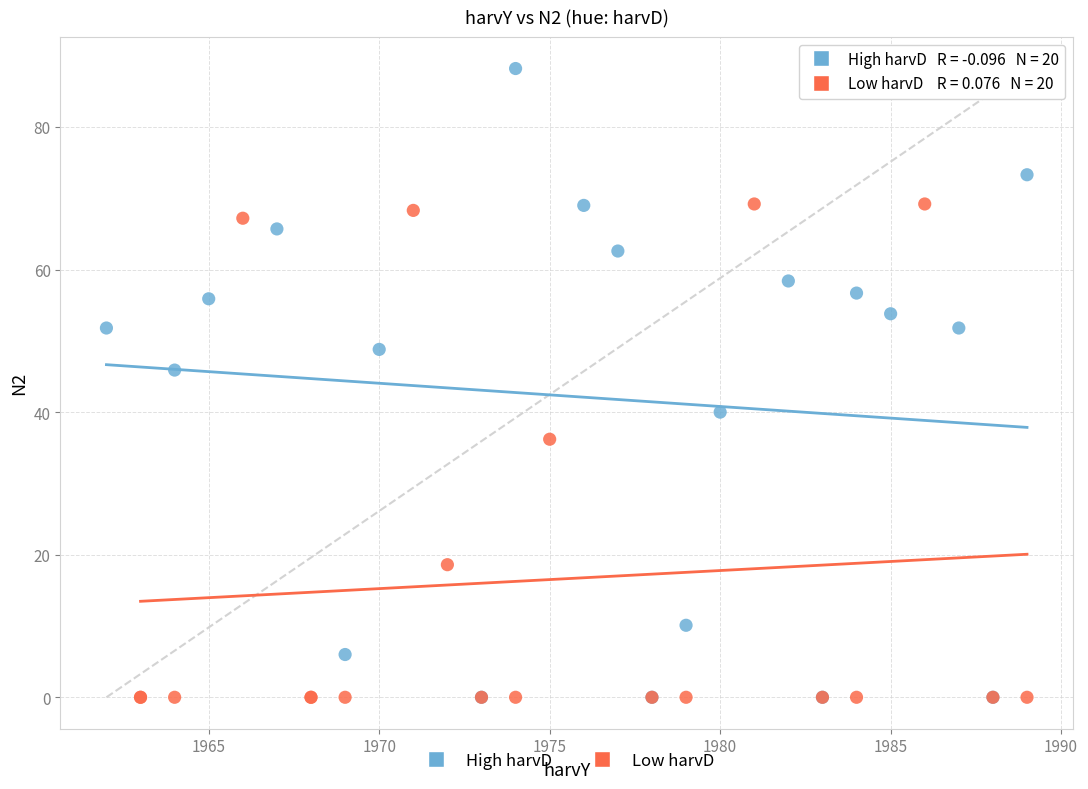

Which series reaches the maximum Y coordinate?

High harvD